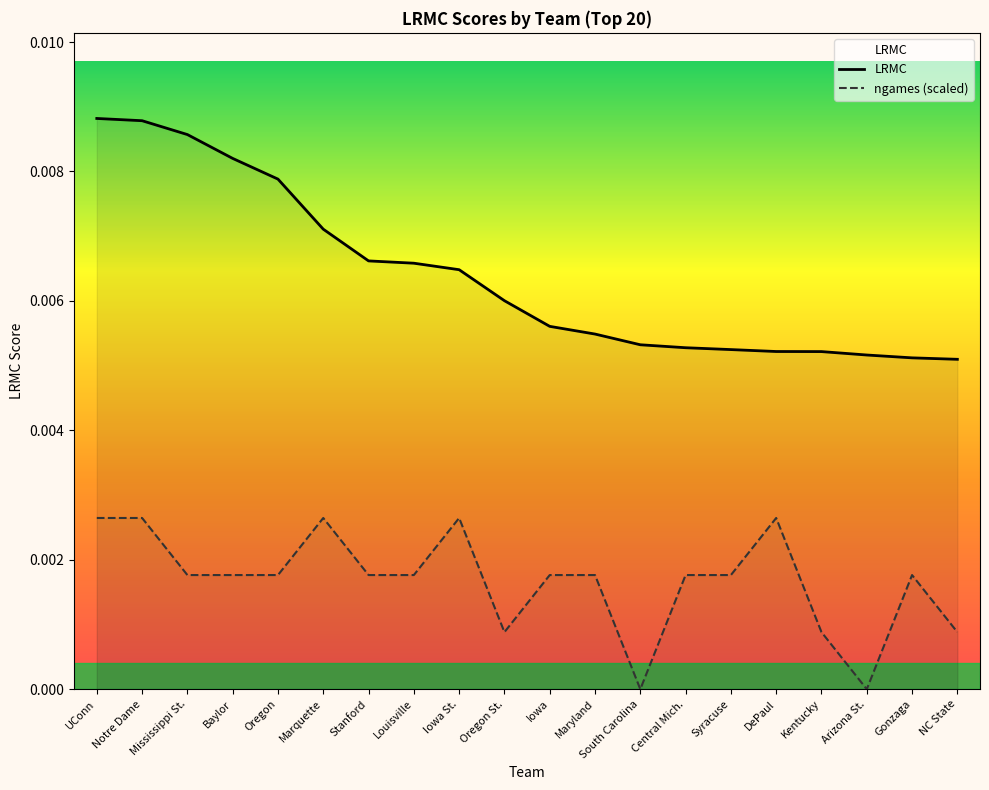

True or false: LRMC and ngames (scaled) cross at least once.

False